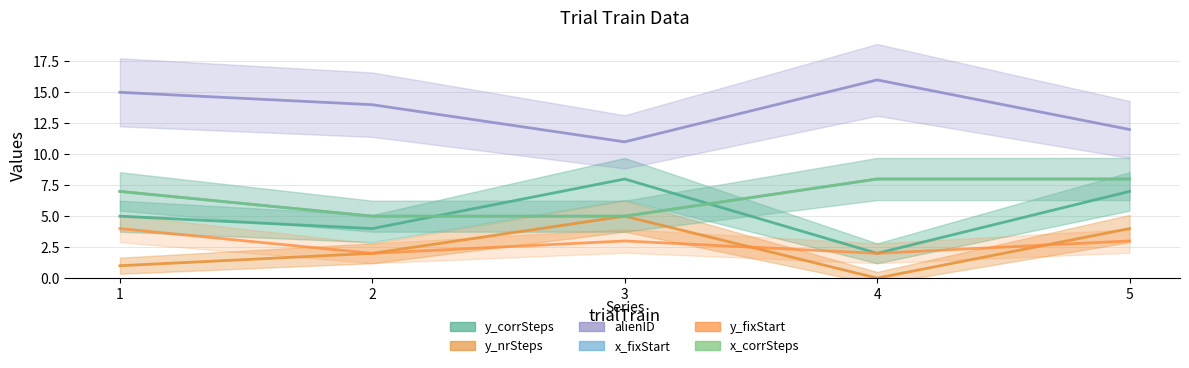

True or false: y_corrSteps and alienID intersect in this chart.

False